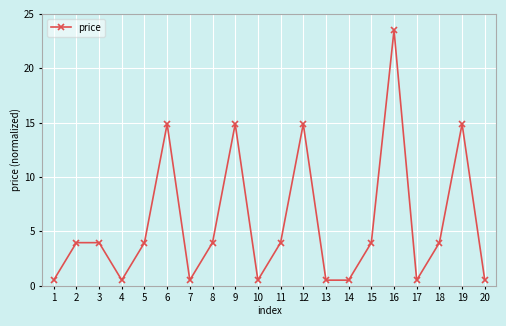

What value does the data have at 20?

0.5